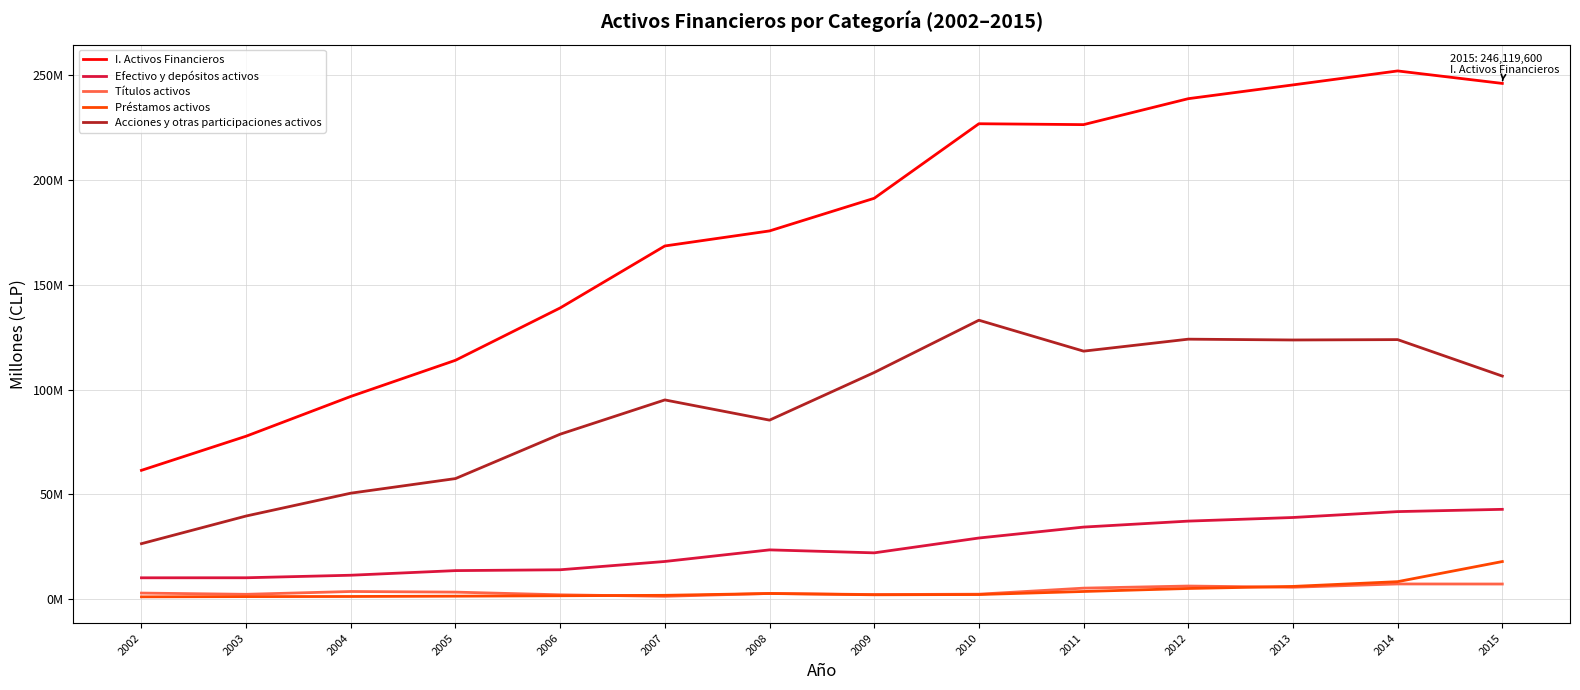

Is this an area chart (filled region under the line)?

No